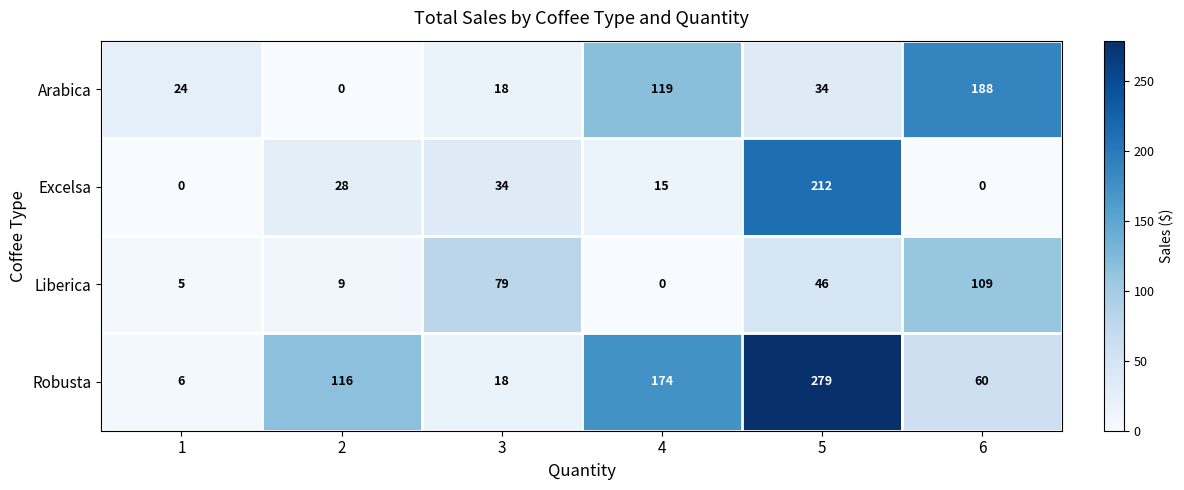

At which label does Arabica reach its peak?

6